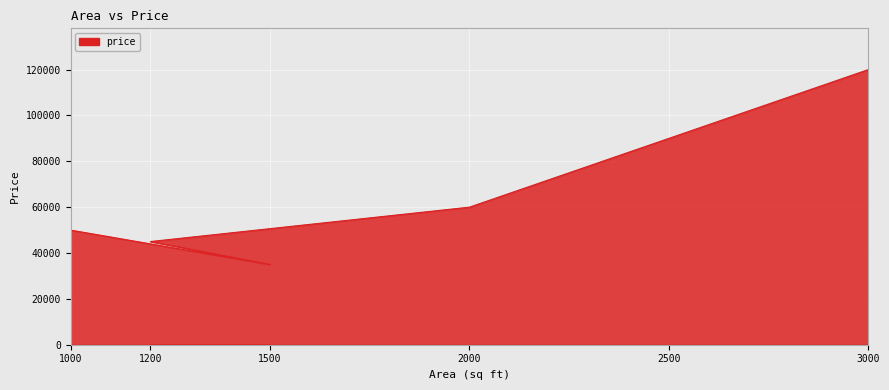

What position from the right is 2000?

3